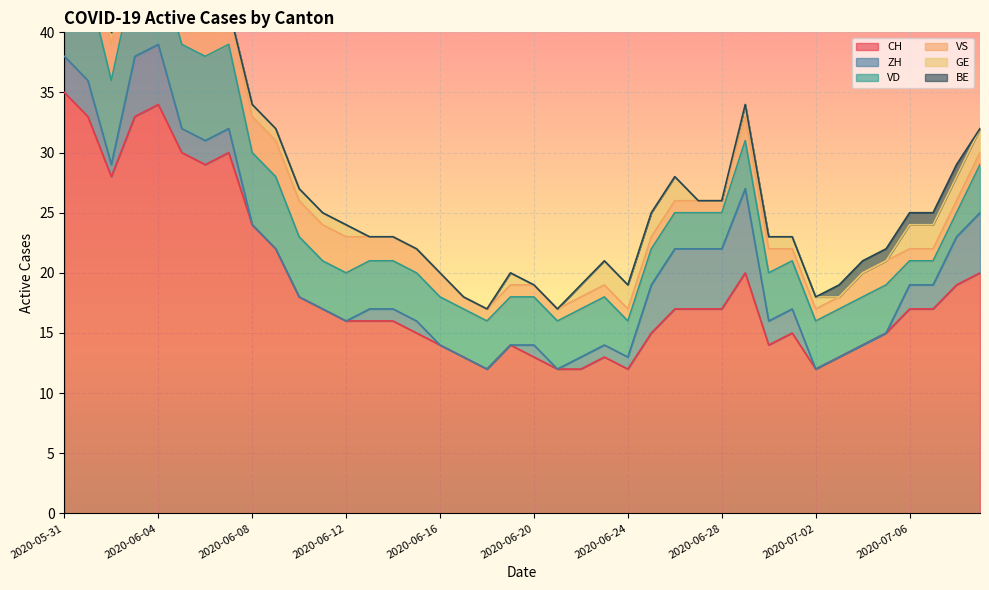

At how many categories does at least one series exceed 33?

2